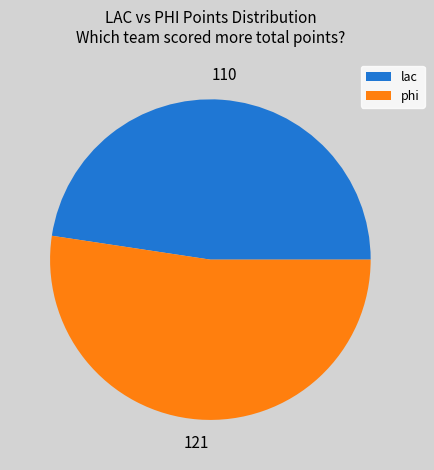

True or false: phi accounts for 52% of the total.

True